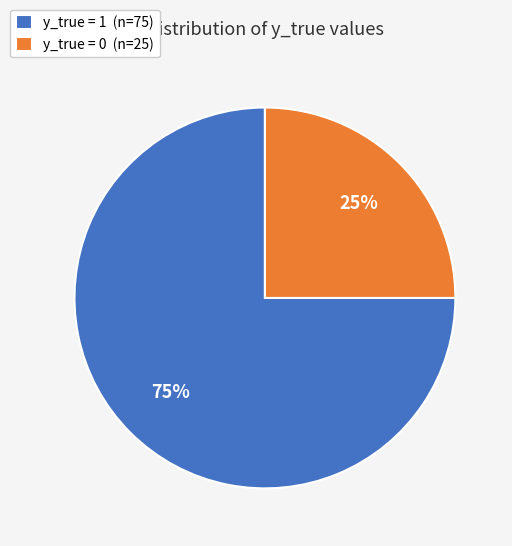

What percentage is the y_true = 1 (n=75) slice, to the nearest percent?

75%